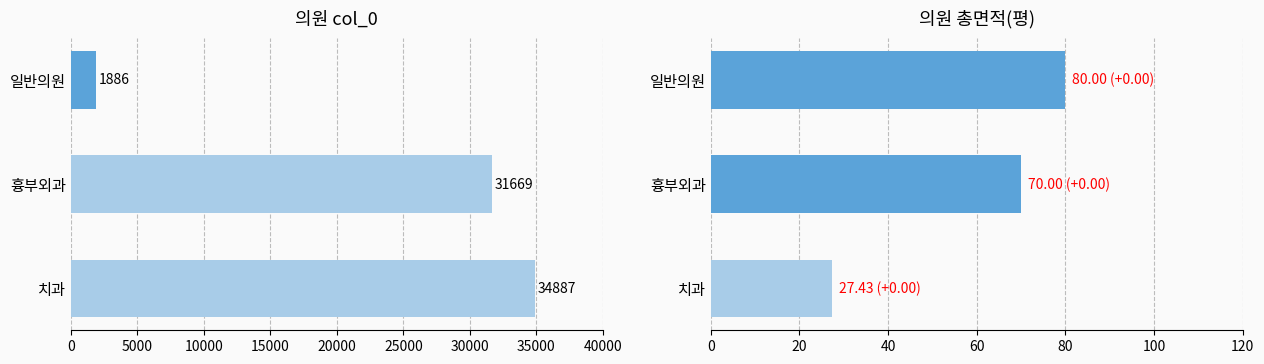

Reading right to left, transcribe all the data shown in this chart.

col_0: 34887.0	31669.0	1886.0
총면적(평): 27.4	70.0	80.0